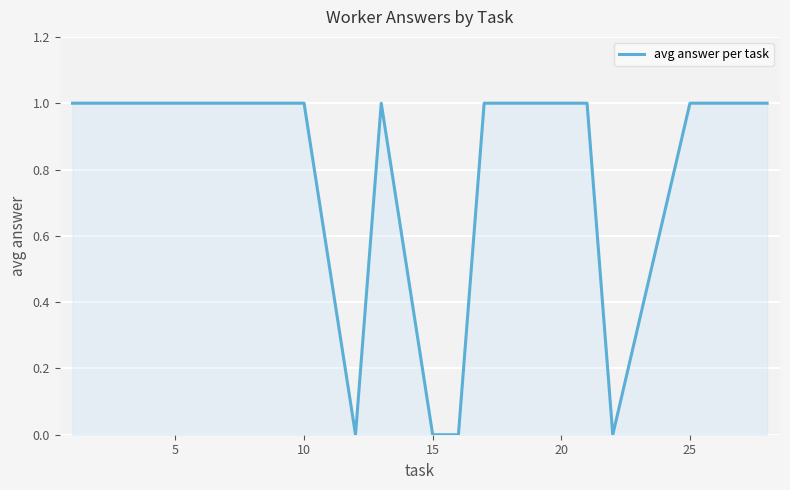

What is the maximum value shown in the chart?

1.0